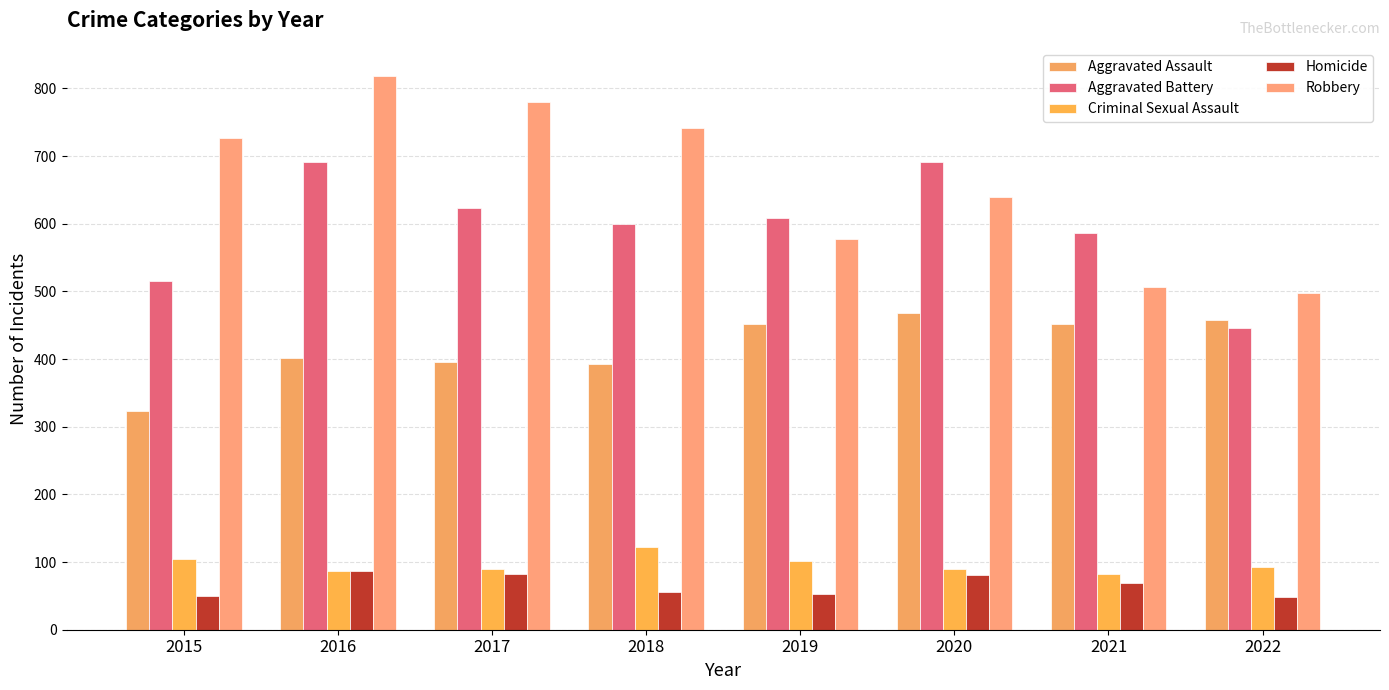

Is the value of Criminal Sexual Assault at 2020 greater than the value of Aggravated Battery at 2018?

No